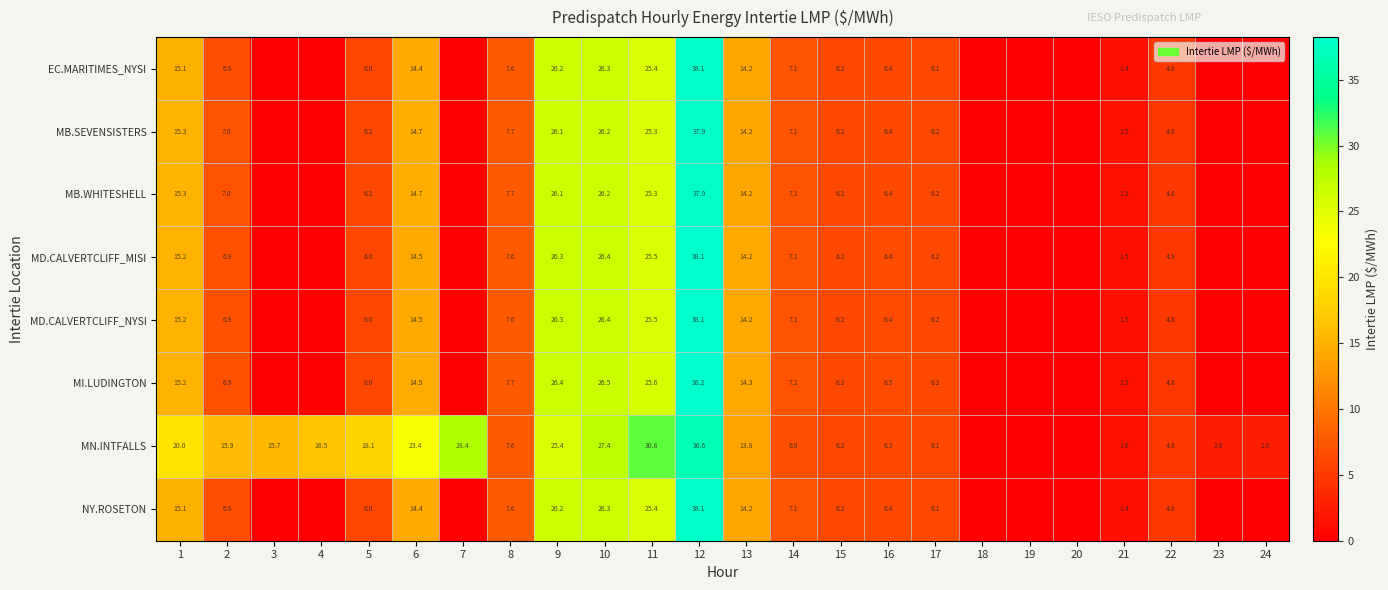

What is the difference between the highest and lowest values at 11?

5.5